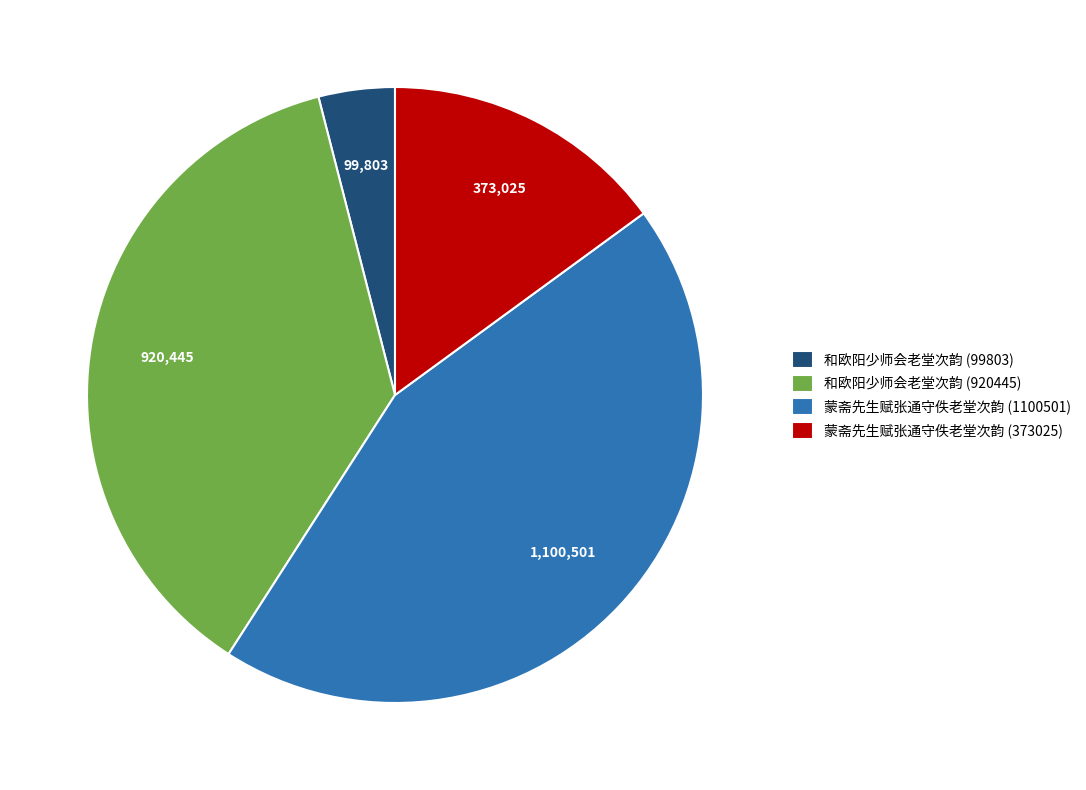

Is 蒙斋先生赋张通守佚老堂次韵 (1100501) the majority of the pie?

No